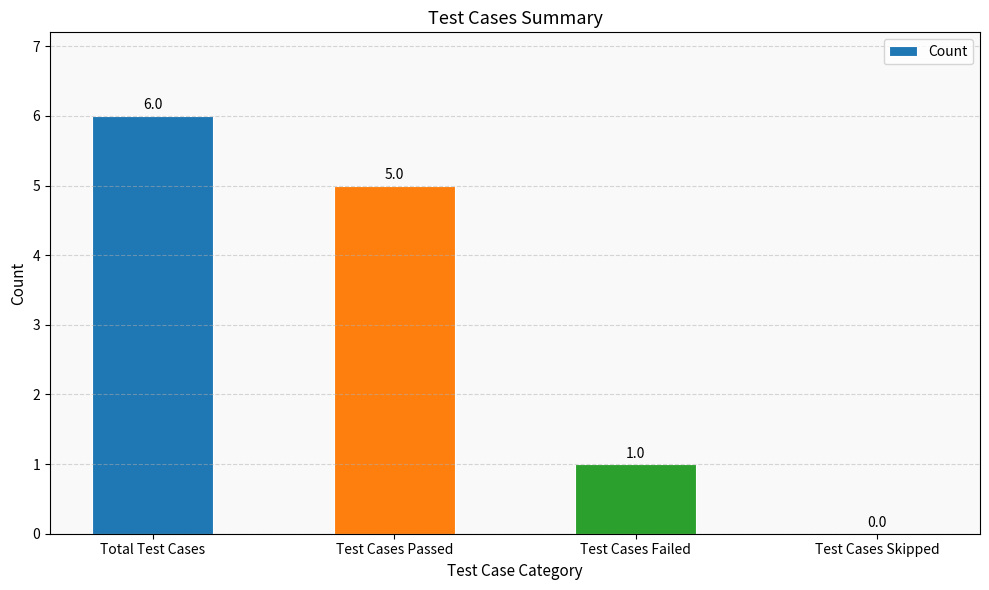

Is it true that the value at Test Cases Passed is 9?

False